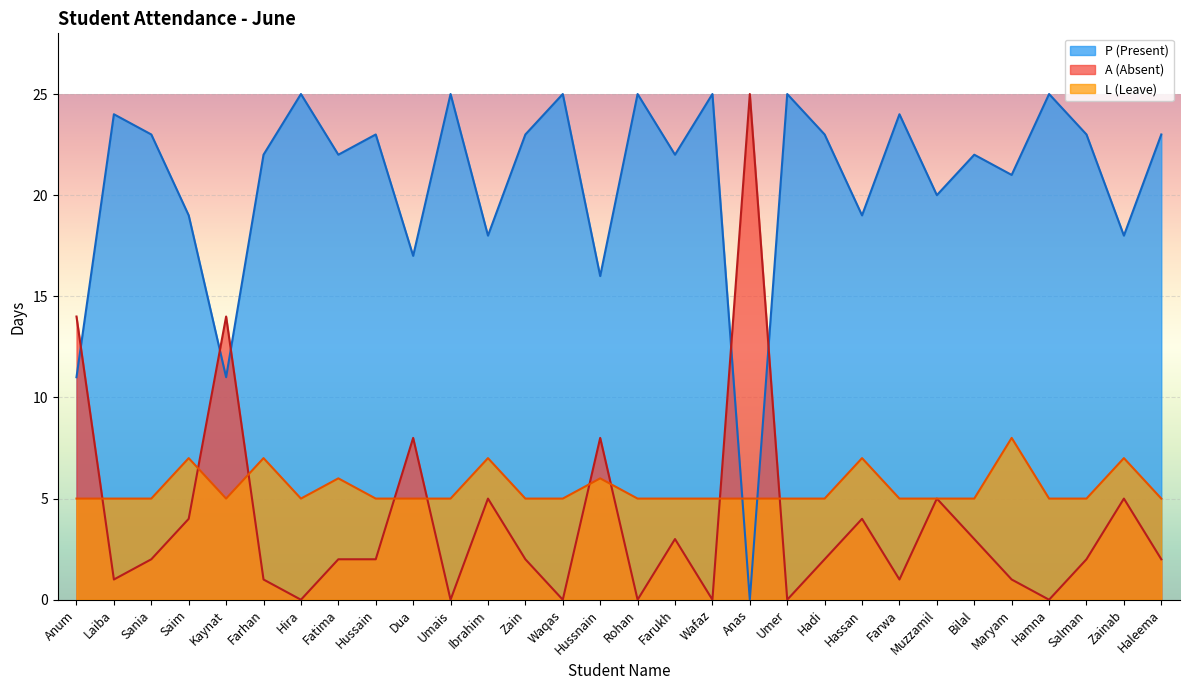

Read the L (Leave) value at Rohan.

5